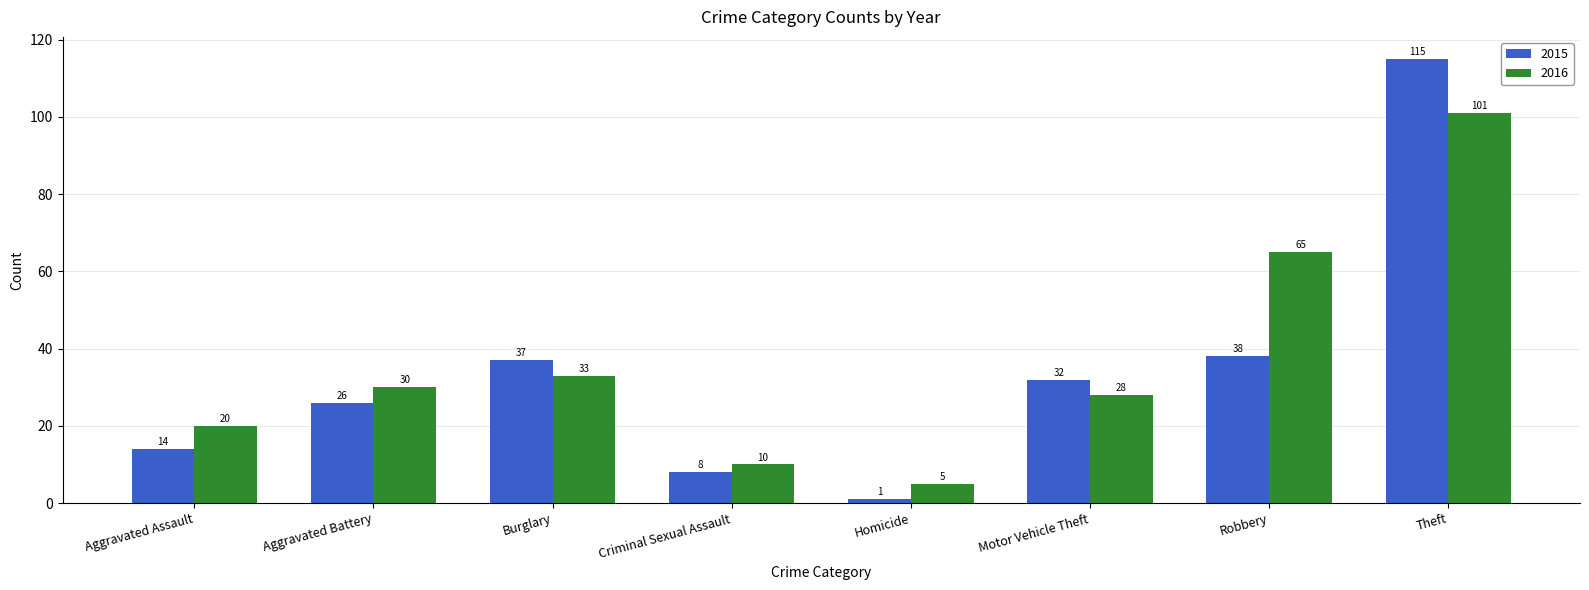

What is the value of the 2016 bar at the 2nd from the left?

30